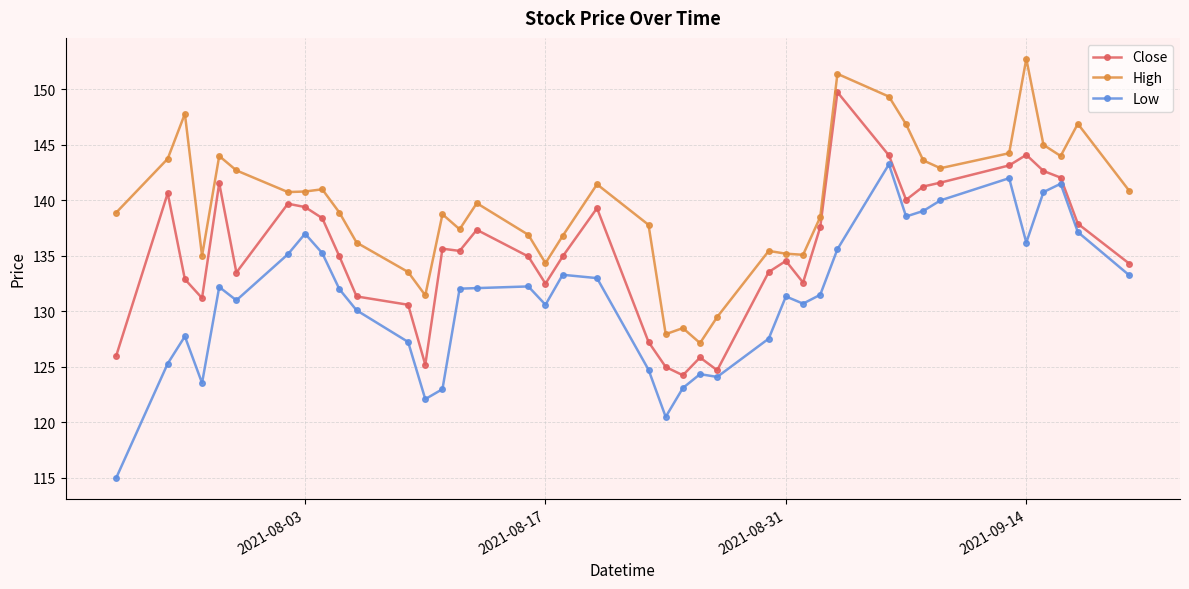

True or false: Low and High intersect in this chart.

False